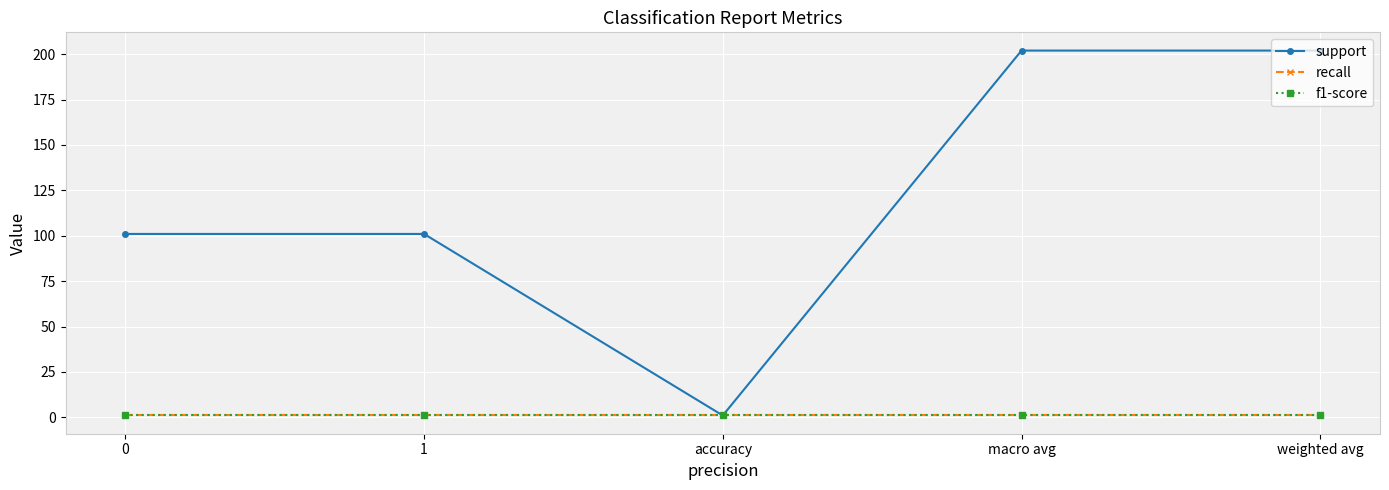

What position from the right is 0?

5